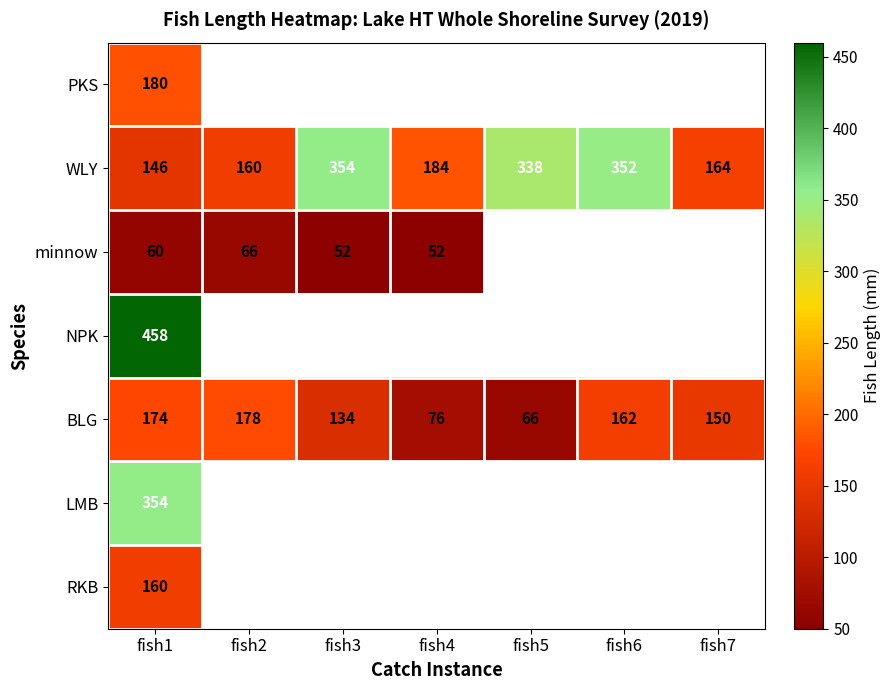

At fish1, list the series in order from smallest to largest.

minnow, WLY, RKB, BLG, PKS, LMB, NPK